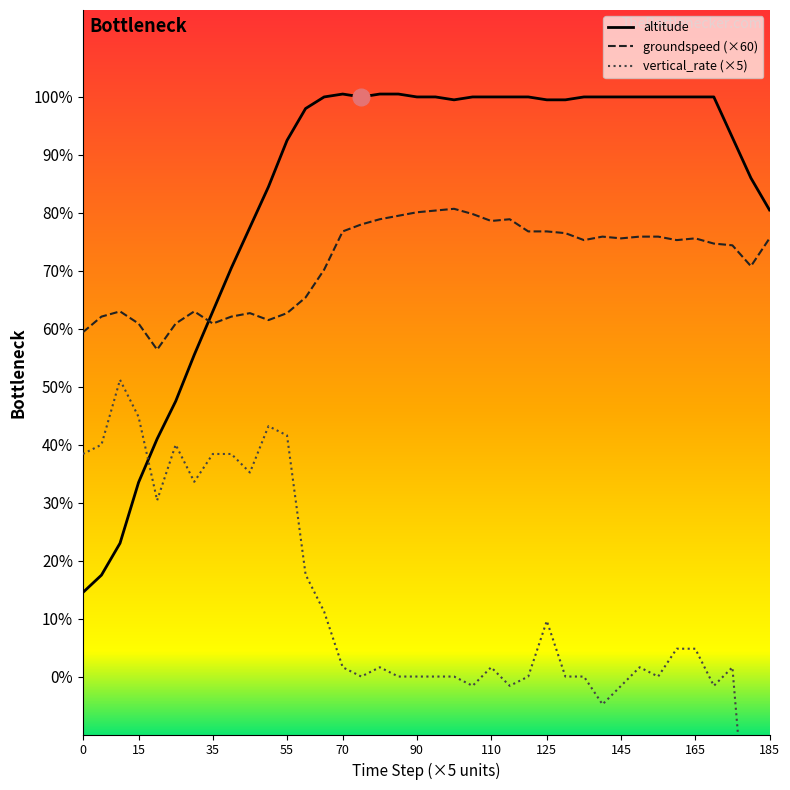

True or false: groundspeed has a value of 15900 at 17.

True